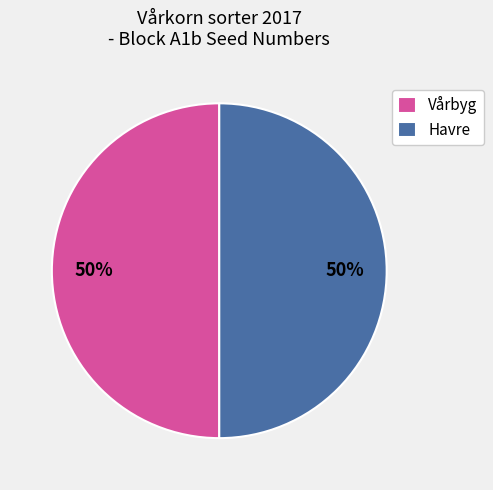

How many slices are in this pie chart?

2